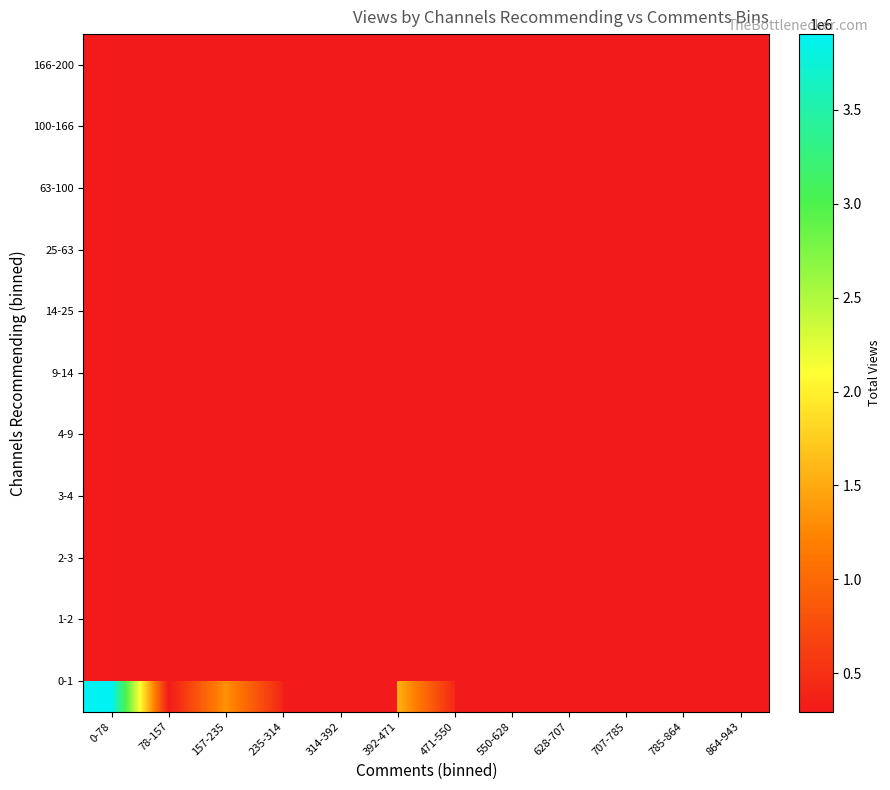

The 1-2 series shows 160842.5 at 392-471. True or false?

False